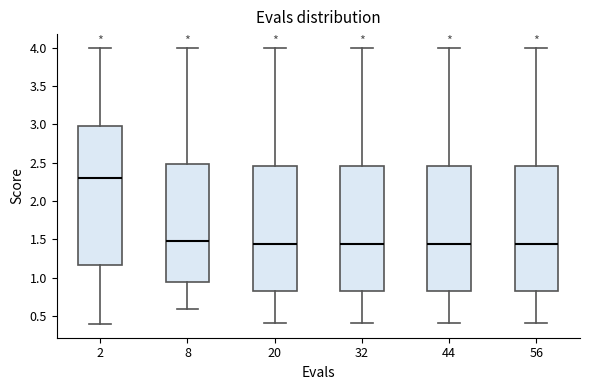

Which box has the highest median line?

2